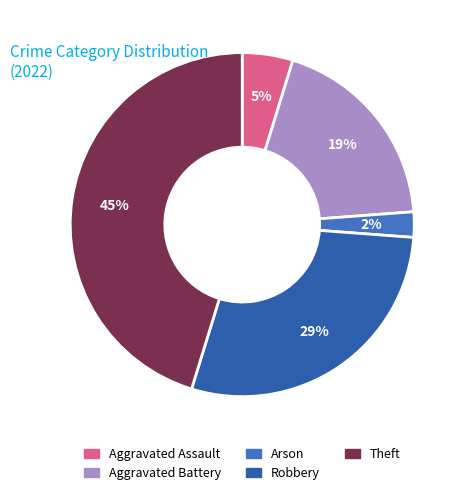

To the nearest percent, what is the average slice percentage?

20%